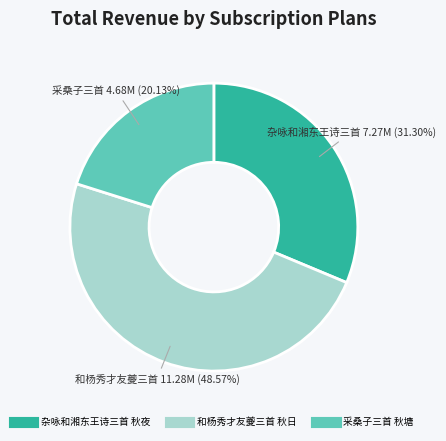

Does any single category account for the majority?

No